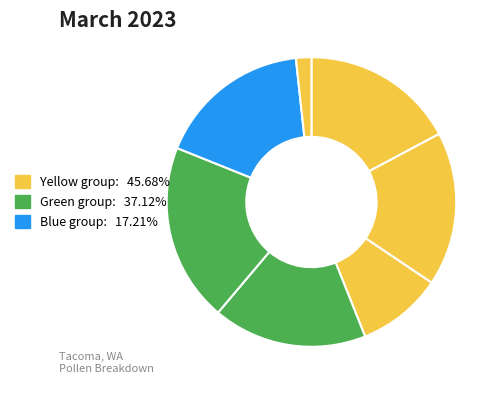

To the nearest percent, what is the difference between the largest and smallest slice percentages?

18%